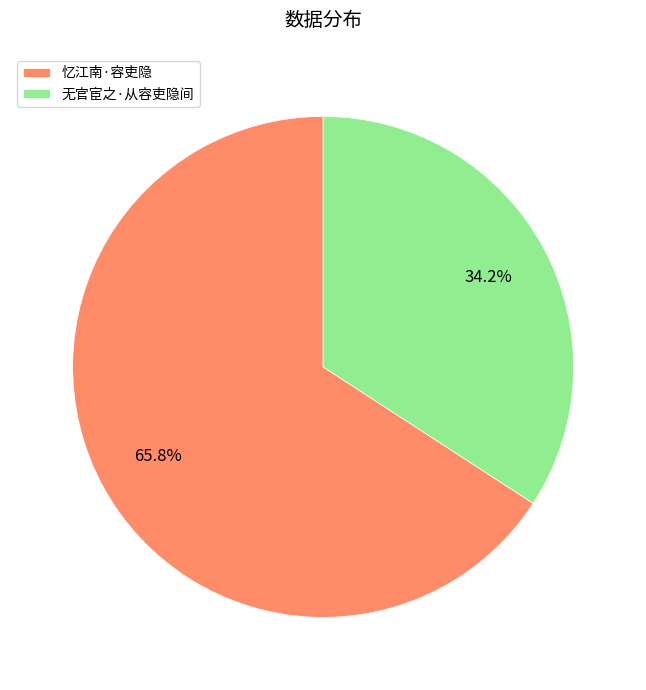

How many slices are in this pie chart?

2